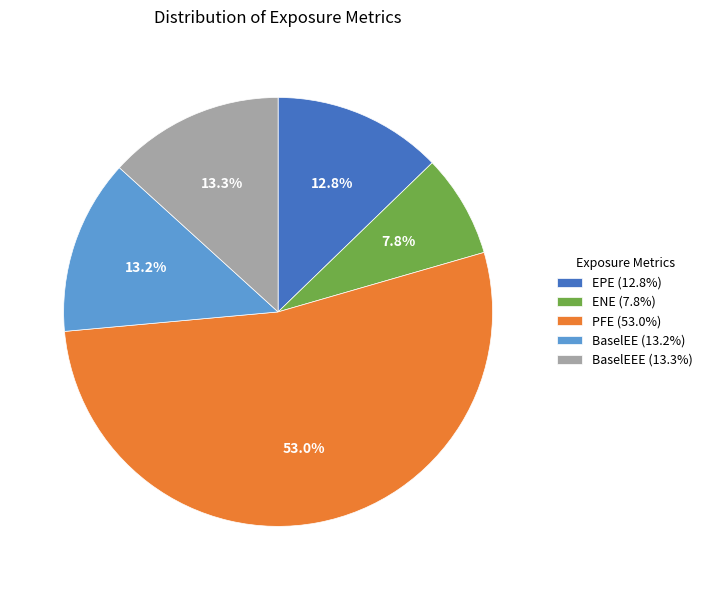

Count the number of slices in the pie.

5